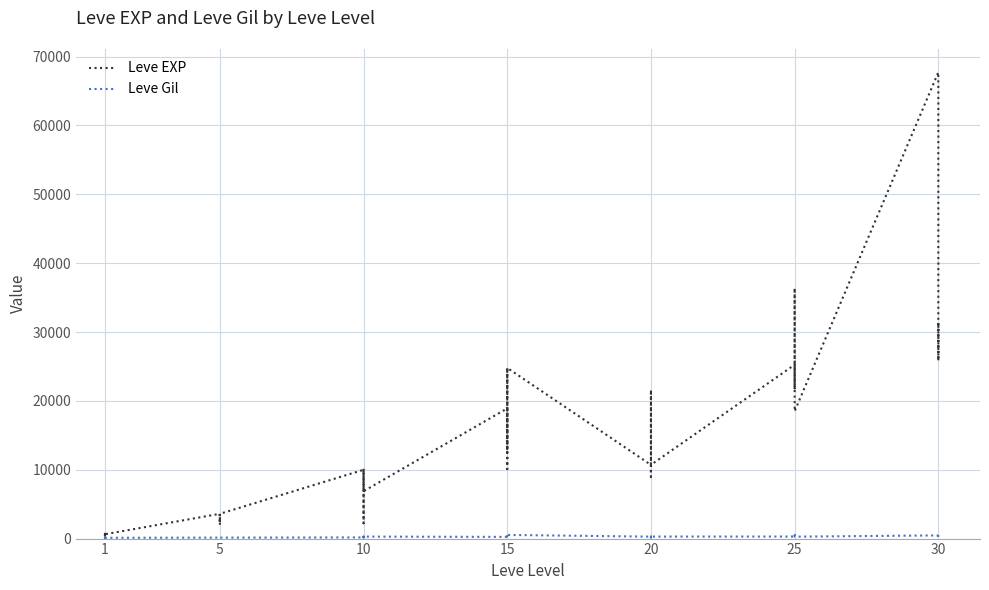

What is the highest value of the Leve Gil series?

532